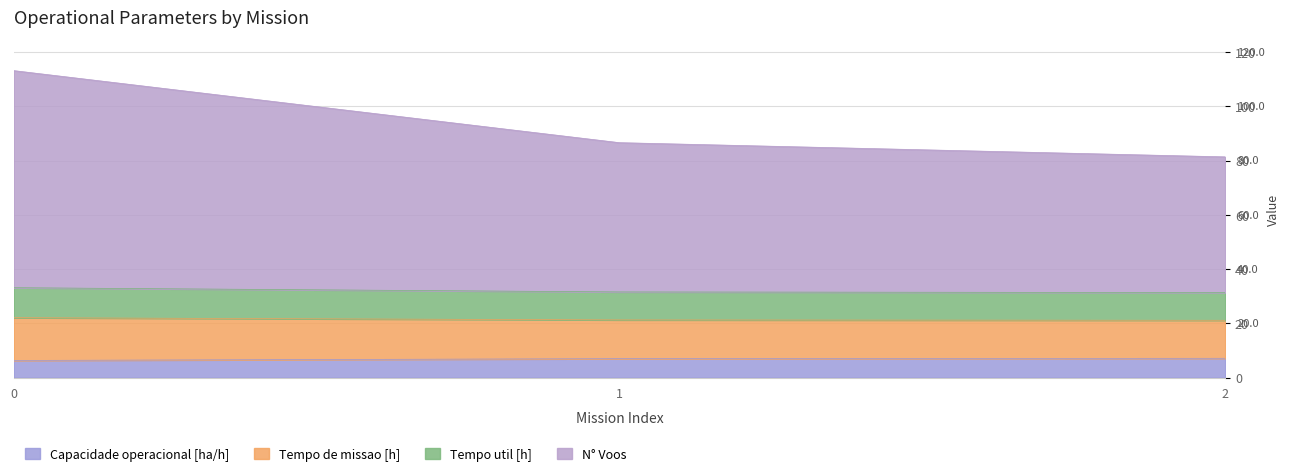

At how many categories does at least one series exceed 18?

3